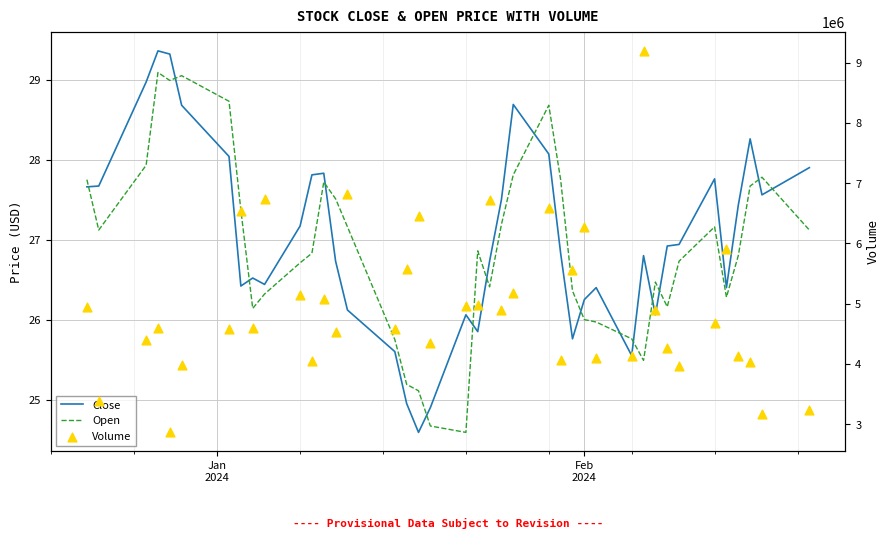

Which series contains the lowest Y value?

Close